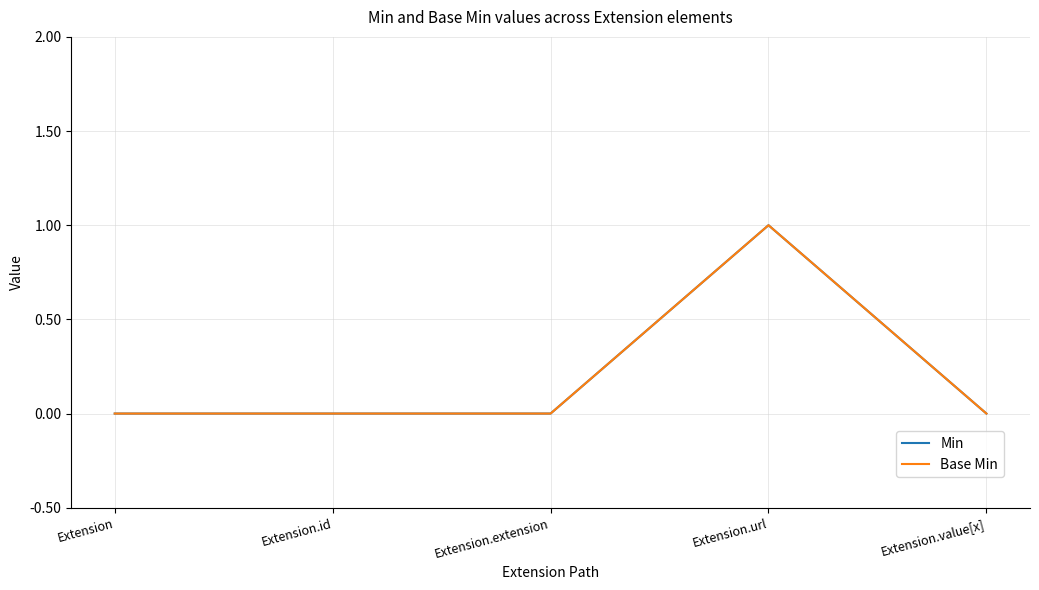

What is the label of the 2nd point from the left?

Extension.id